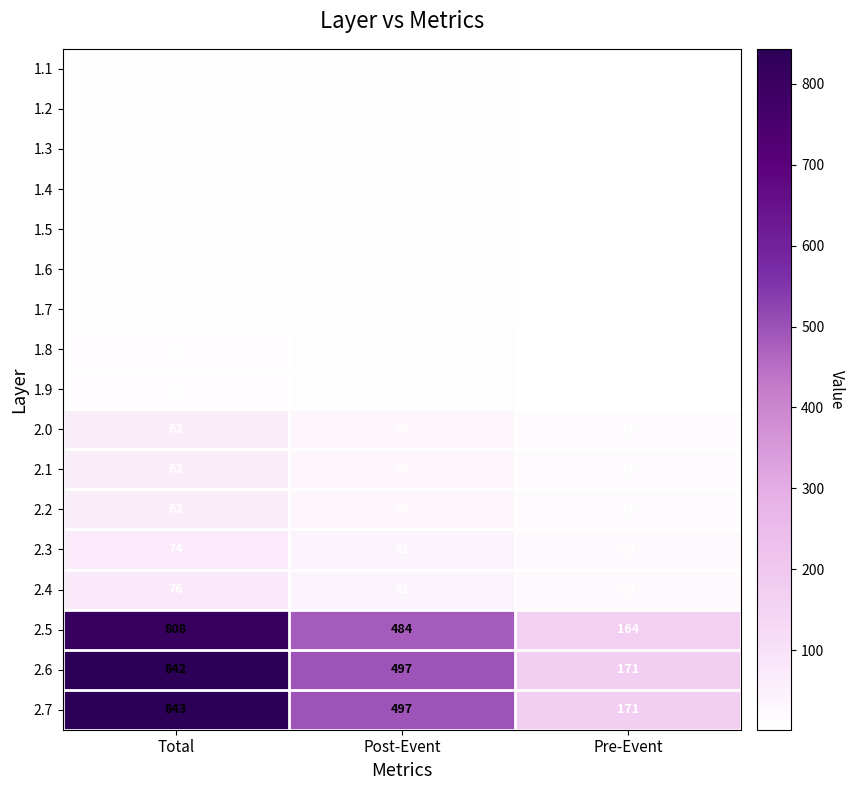

At which label does 1.6 reach its peak?

Total